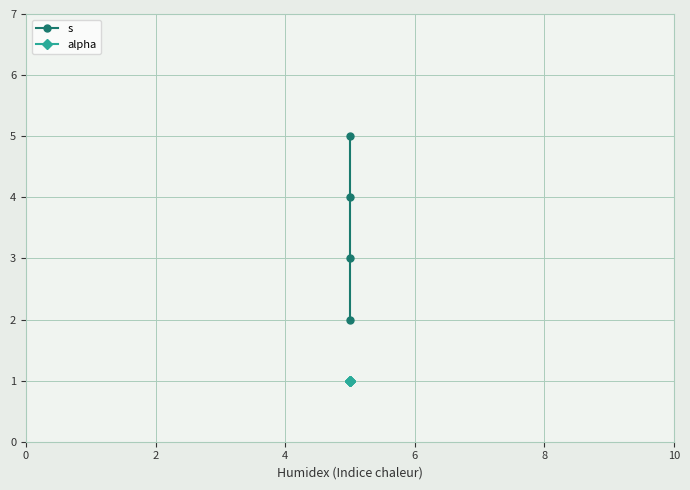

True or false: s and alpha intersect in this chart.

False